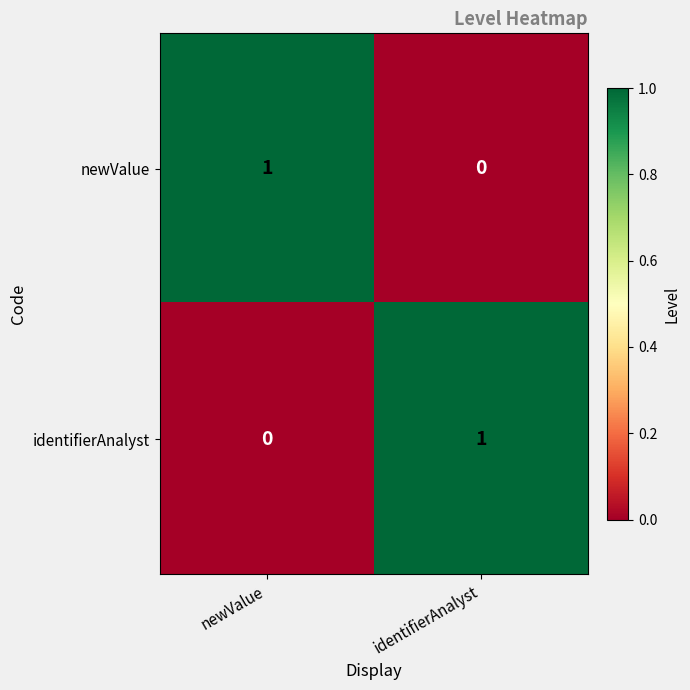

The value of newValue at newValue is 2. True or false?

False